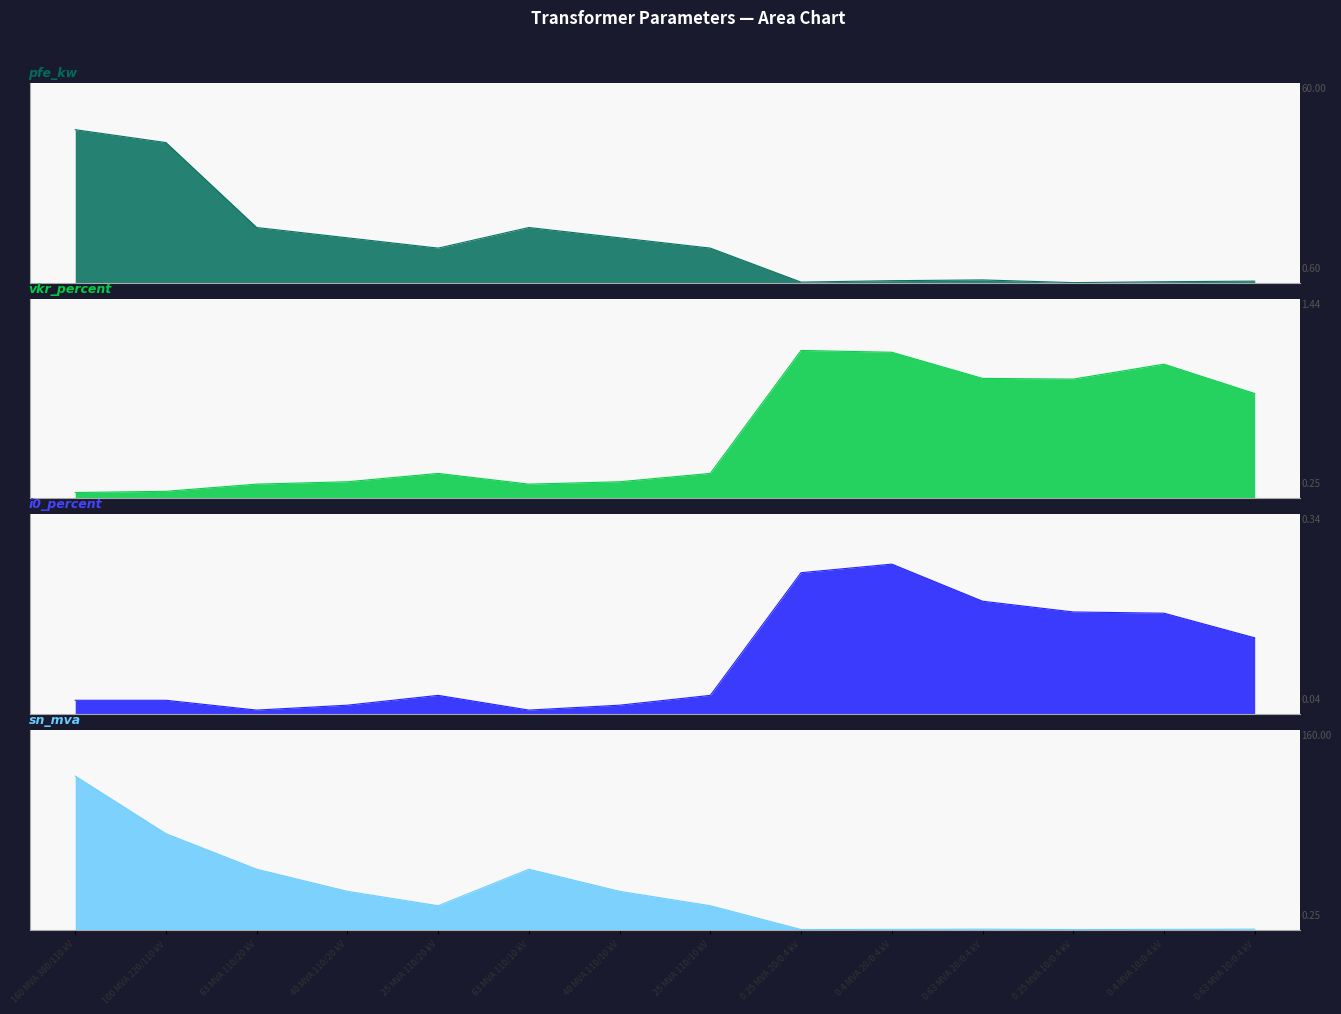

What is the difference between the maximum and minimum values in the sn_mva series?

159.8